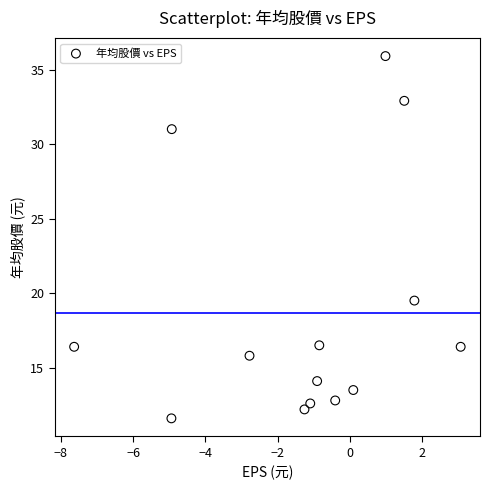

What Y value in the scatter plot is closest to 23?

19.5